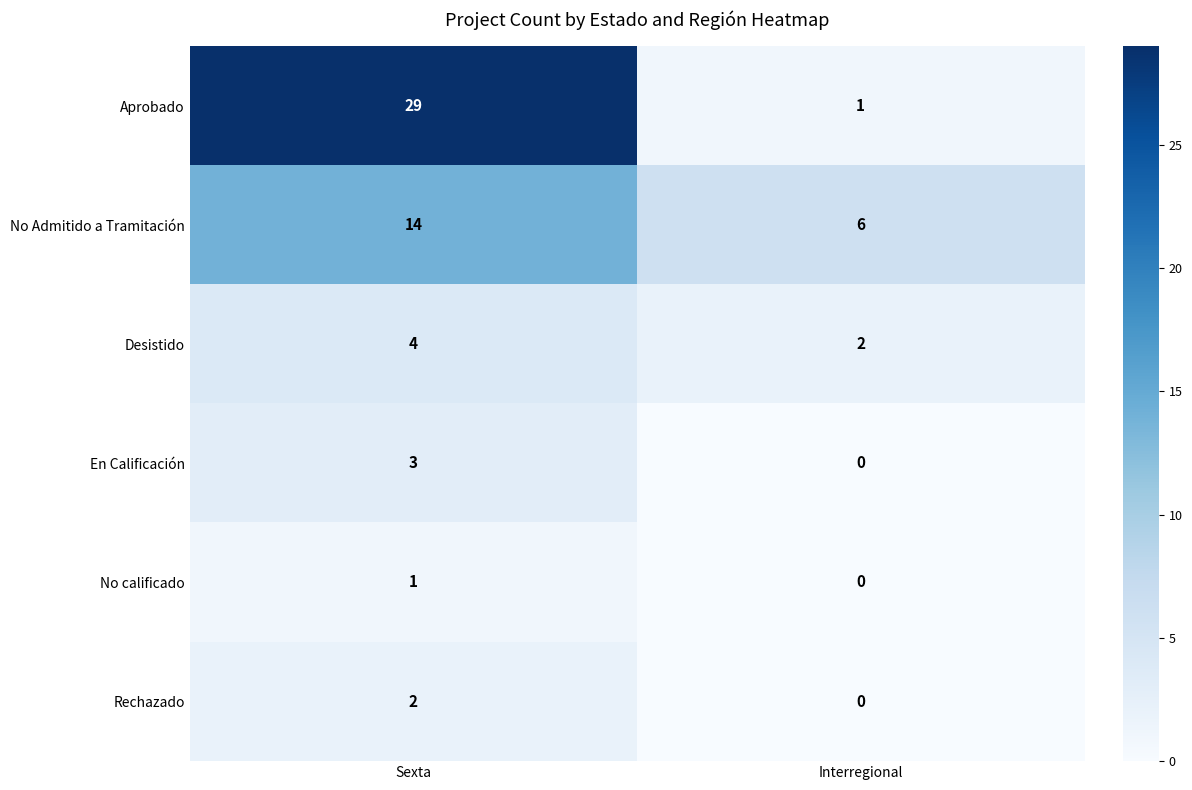

Where is No calificado nearest to the value 0?

Interregional